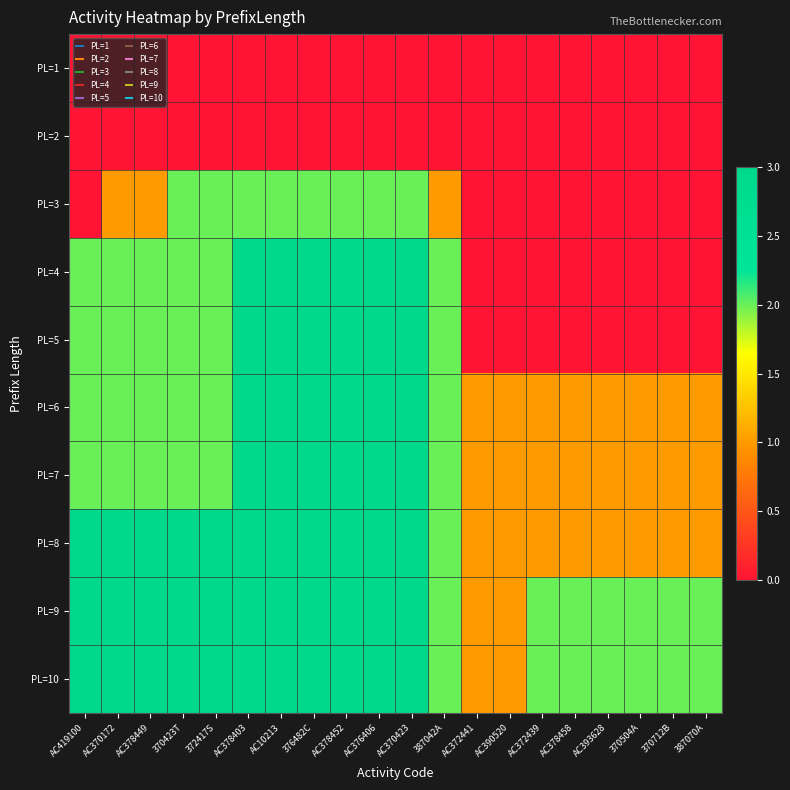

Which category has the highest value across all series?

AC378403